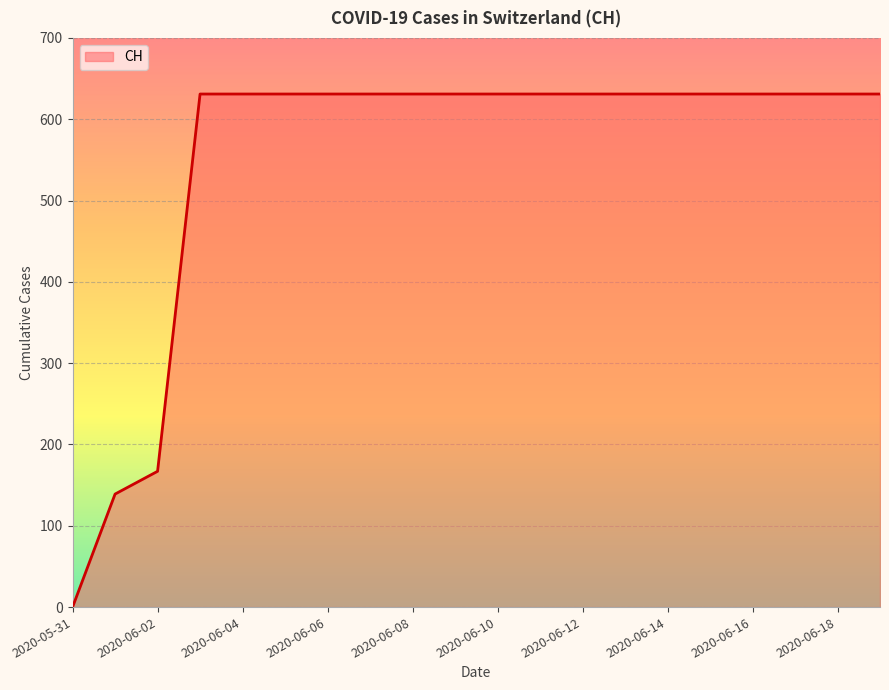

What is the greatest value displayed?

631